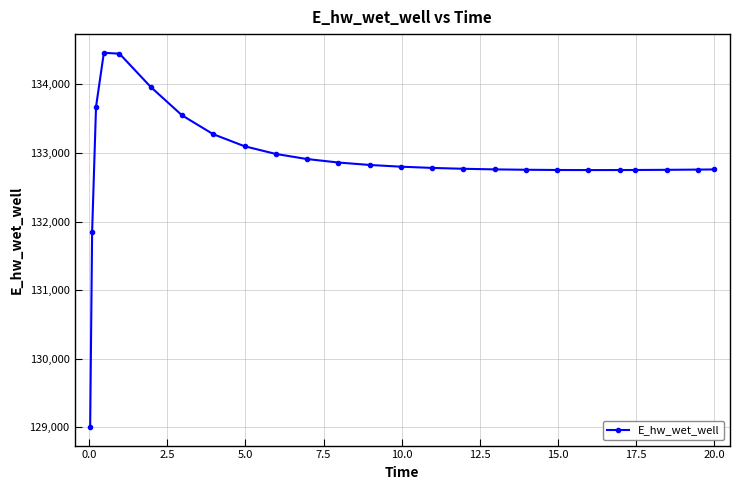

What is the average value?

132881.1